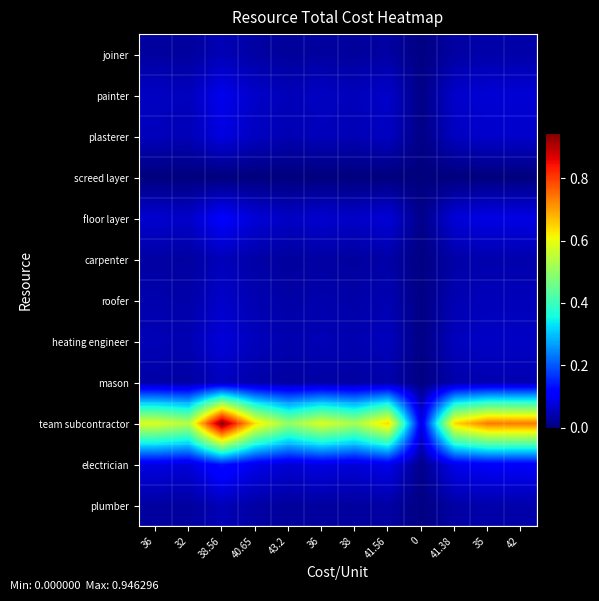

Reading right to left, list all the values displayed in this chart.

plumber: 42=0.0	35=0.0	41.38=0.0	0=0.0	41.56=0.0	38=0.0	36=0.0	43.2=0.0	40.65=0.0	38.56=0.0	32=0.0	36=0.0
electrician: 42=0.1	35=0.1	41.38=0.1	0=0.0	41.56=0.1	38=0.1	36=0.1	43.2=0.1	40.65=0.1	38.56=0.1	32=0.1	36=0.1
team subcontractor: 42=0.7	35=0.7	41.38=0.6	0=0.1	41.56=0.6	38=0.5	36=0.6	43.2=0.5	40.65=0.6	38.56=0.9	32=0.5	36=0.6
mason: 42=0.0	35=0.0	41.38=0.0	0=0.0	41.56=0.0	38=0.0	36=0.0	43.2=0.0	40.65=0.0	38.56=0.1	32=0.0	36=0.0
heating engineer: 42=0.1	35=0.1	41.38=0.1	0=0.0	41.56=0.1	38=0.0	36=0.0	43.2=0.0	40.65=0.1	38.56=0.1	32=0.0	36=0.0
roofer: 42=0.0	35=0.0	41.38=0.0	0=0.0	41.56=0.0	38=0.0	36=0.0	43.2=0.0	40.65=0.0	38.56=0.1	32=0.0	36=0.0
carpenter: 42=0.0	35=0.0	41.38=0.0	0=0.0	41.56=0.0	38=0.0	36=0.0	43.2=0.0	40.65=0.0	38.56=0.0	32=0.0	36=0.0
floor layer: 42=0.1	35=0.1	41.38=0.1	0=0.0	41.56=0.1	38=0.1	36=0.1	43.2=0.1	40.65=0.1	38.56=0.1	32=0.1	36=0.1
screed layer: 42=0.0	35=0.0	41.38=0.0	0=0.0	41.56=0.0	38=0.0	36=0.0	43.2=0.0	40.65=0.0	38.56=0.0	32=0.0	36=0.0
plasterer: 42=0.1	35=0.1	41.38=0.1	0=0.0	41.56=0.1	38=0.0	36=0.1	43.2=0.0	40.65=0.1	38.56=0.1	32=0.0	36=0.1
painter: 42=0.1	35=0.1	41.38=0.1	0=0.0	41.56=0.1	38=0.1	36=0.1	43.2=0.0	40.65=0.1	38.56=0.1	32=0.1	36=0.1
joiner: 42=0.0	35=0.0	41.38=0.0	0=0.0	41.56=0.0	38=0.0	36=0.0	43.2=0.0	40.65=0.0	38.56=0.0	32=0.0	36=0.0